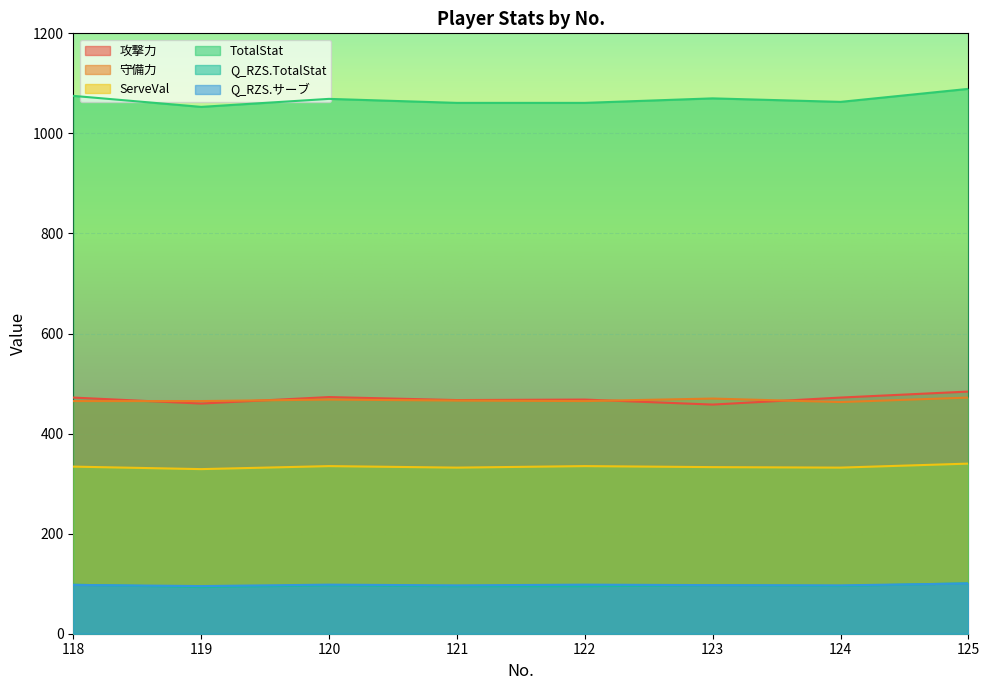

Which series has the largest total across all categories?

TotalStat